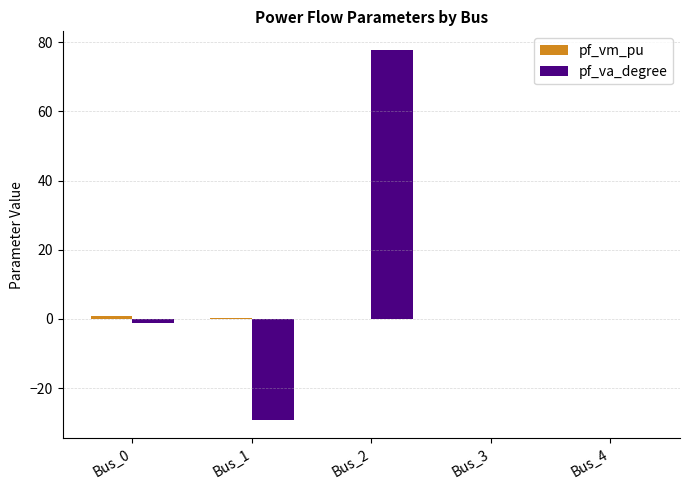

Which series changed the most between Bus_0 and Bus_1?

pf_va_degree